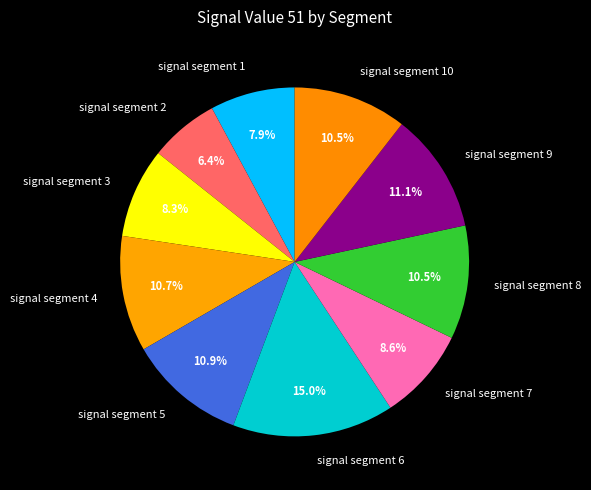

What is the largest slice in the pie chart?

signal segment 6